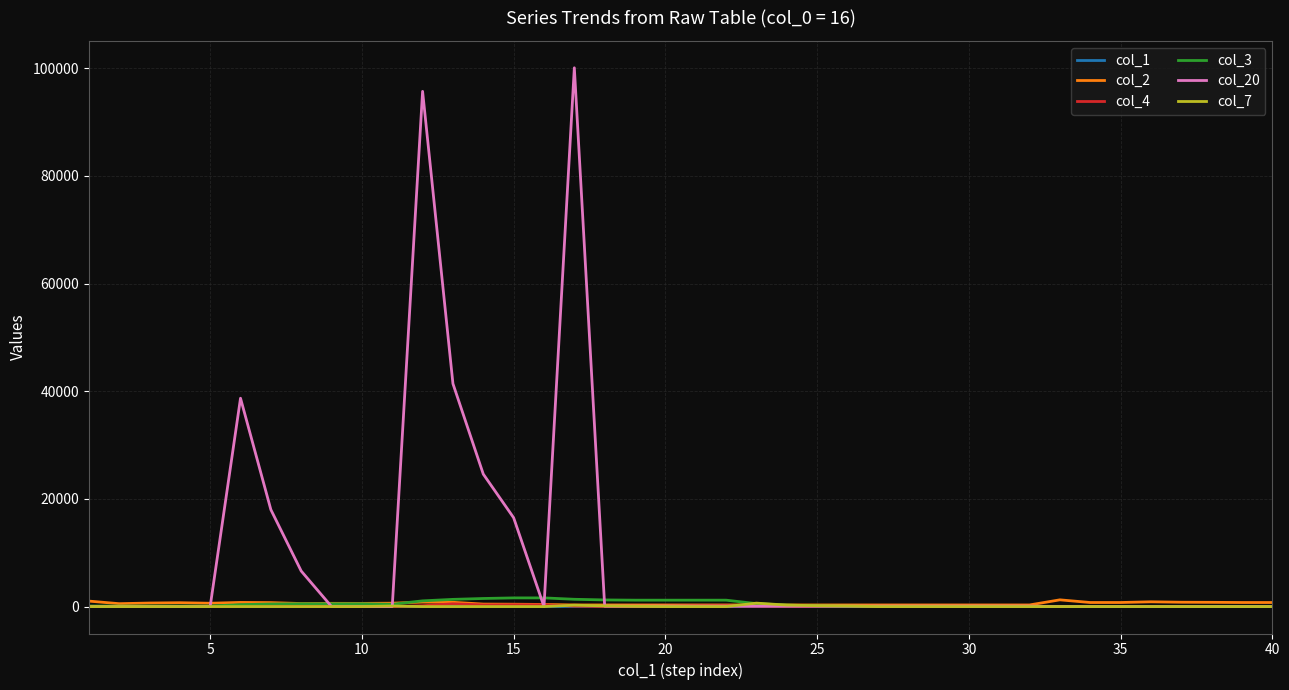

Which series has the widest spread of values?

col_20